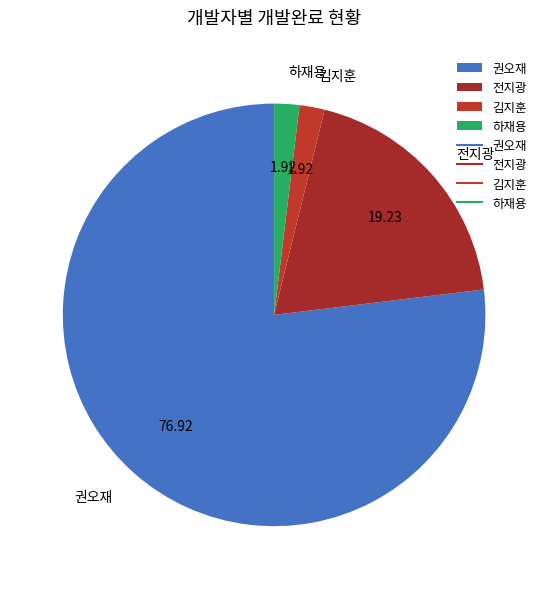

Which has a higher value, 하재용 or 권오재?

권오재